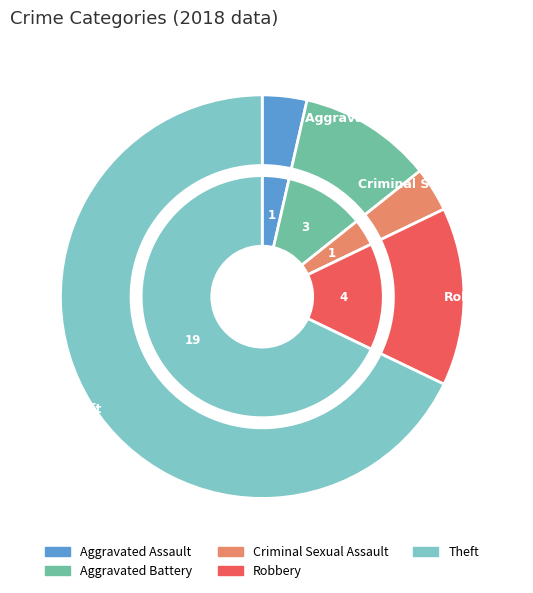

What is the total percentage of Aggravated Battery and Criminal Sexual Assault?

14.3%